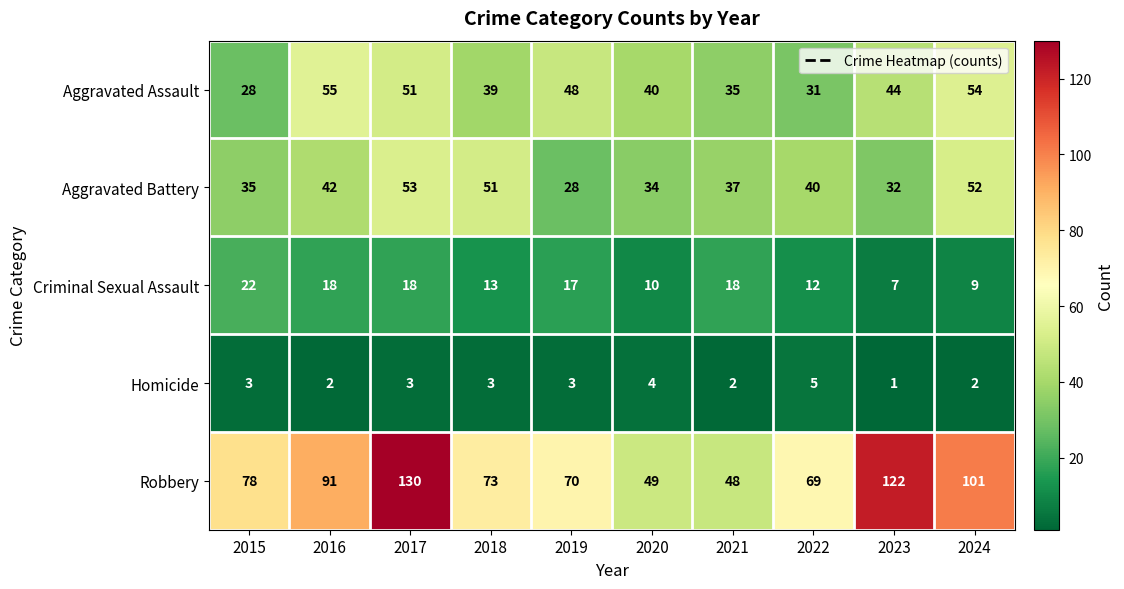

What is the sum of all Criminal Sexual Assault values?

144